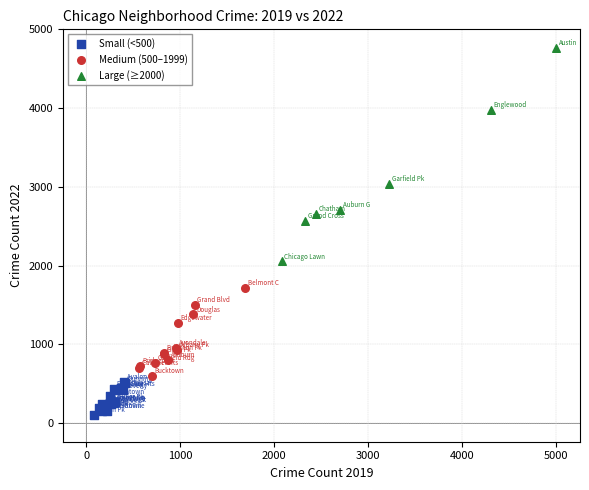

Which series contains the highest Y value?

Large (≥2000)